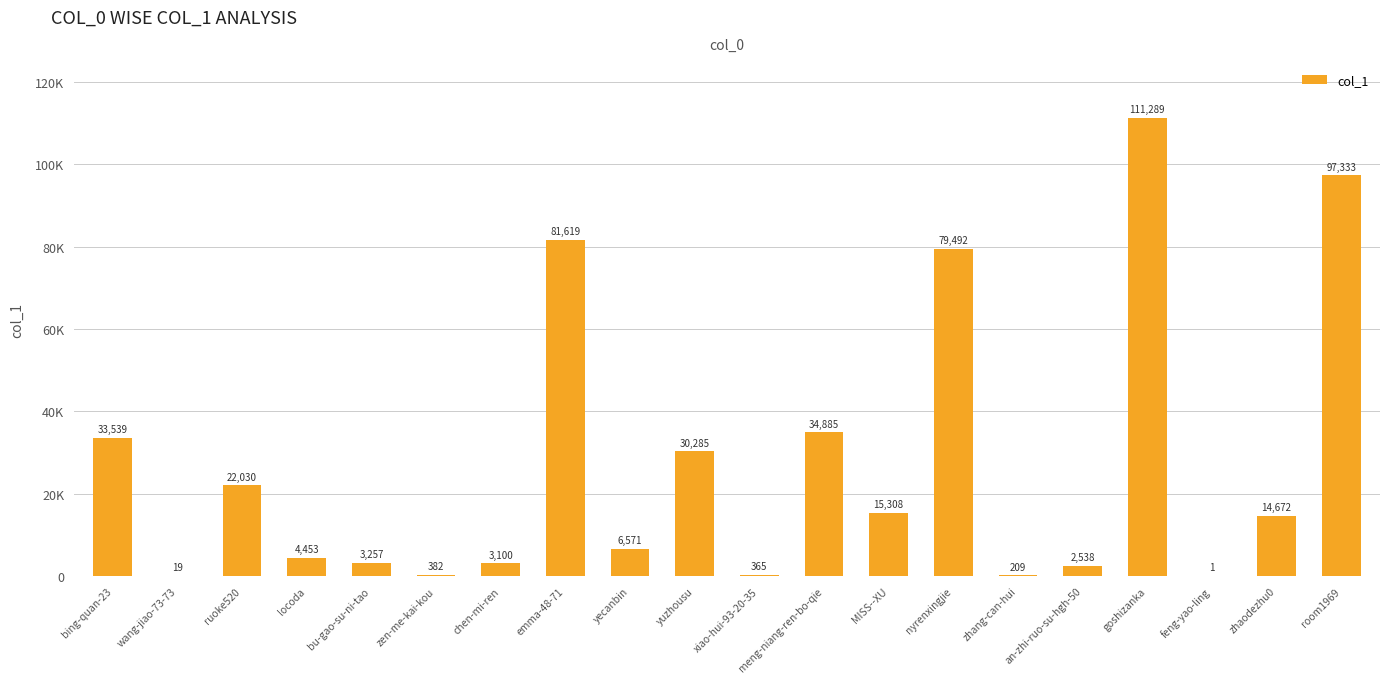

Rank the categories by value from highest to lowest.

goshizanka, room1969, emma-48-71, nyrenxingjie, meng-niang-ren-bo-qie, bing-quan-23, yuzhousu, ruoke520, MISS--XU, zhaodezhu0, yecanbin, locoda, bu-gao-su-ni-tao, chen-mi-ren, an-zhi-ruo-su-hgh-50, zen-me-kai-kou, xiao-hui-93-20-35, zhang-can-hui, wang-jiao-73-73, feng-yao-ling